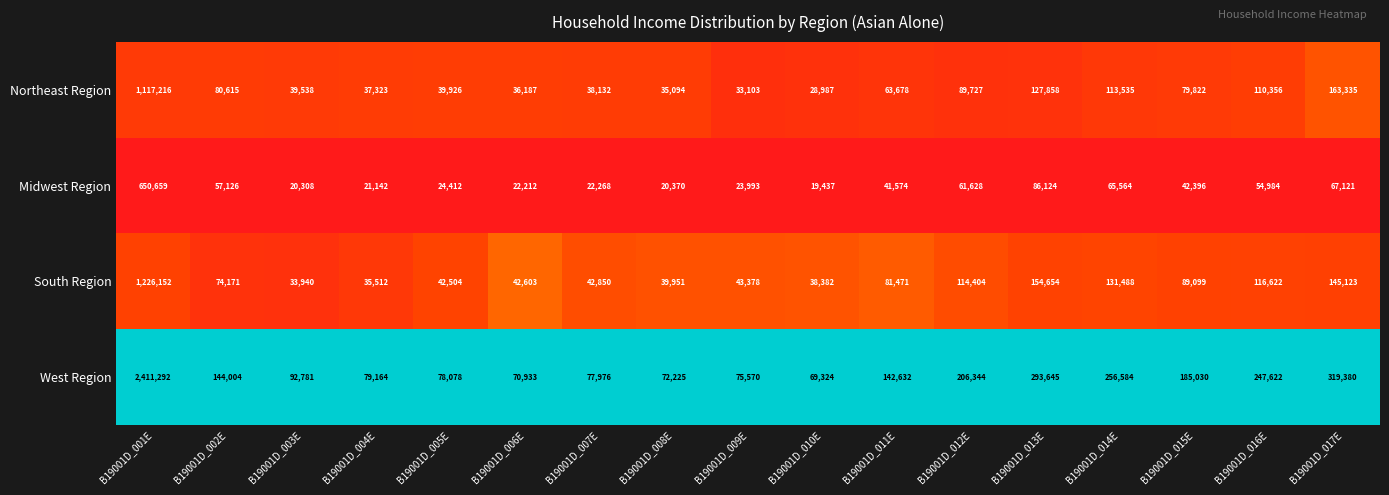

At which category is the sum across all series the highest?

B19001D_001E